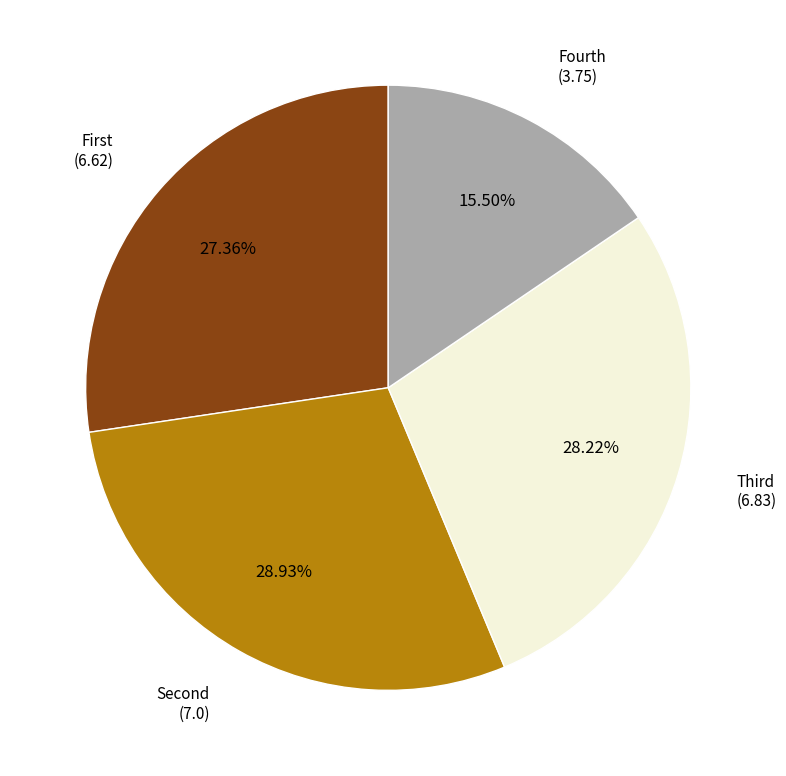

Does any single category account for the majority?

No